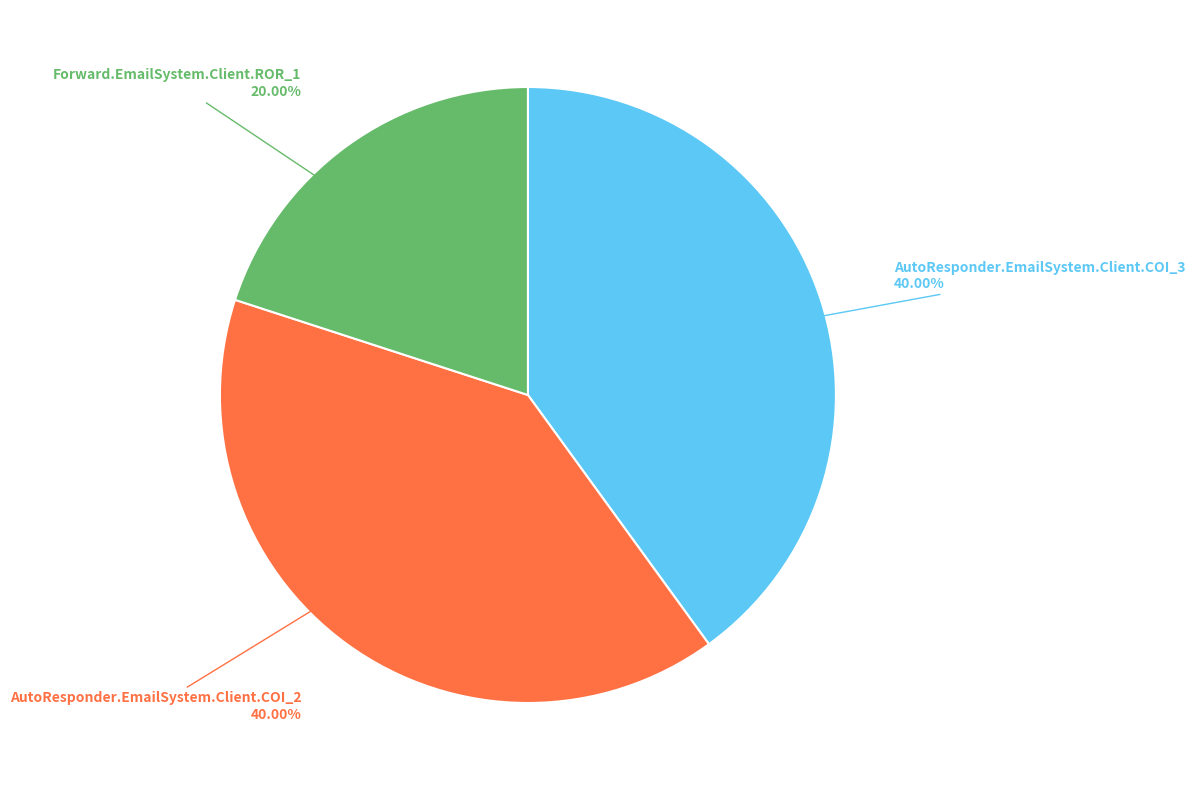

Is there a majority slice in this chart?

No